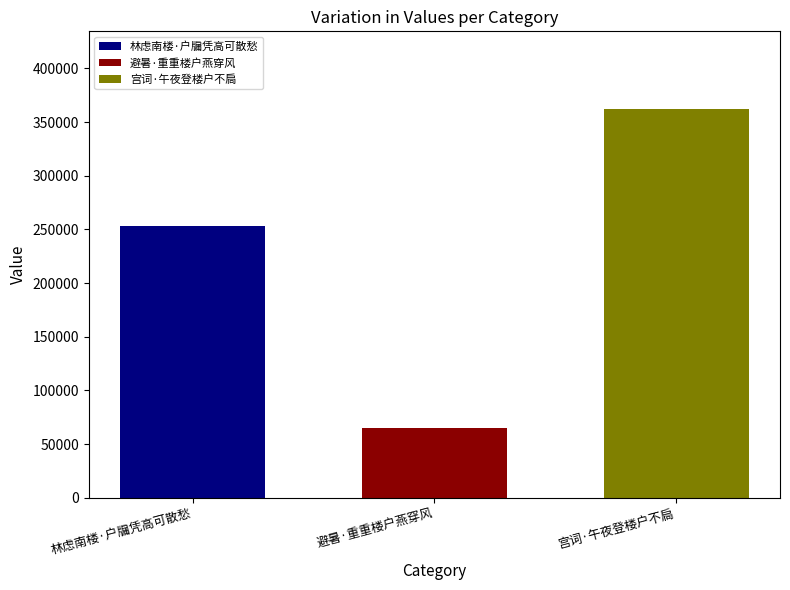

At 避暑·重重楼户燕穿风, list the series in order from smallest to largest.

避暑·重重楼户燕穿风, 林虑南楼·户牖凭高可散愁, 宫词·午夜登楼户不扃